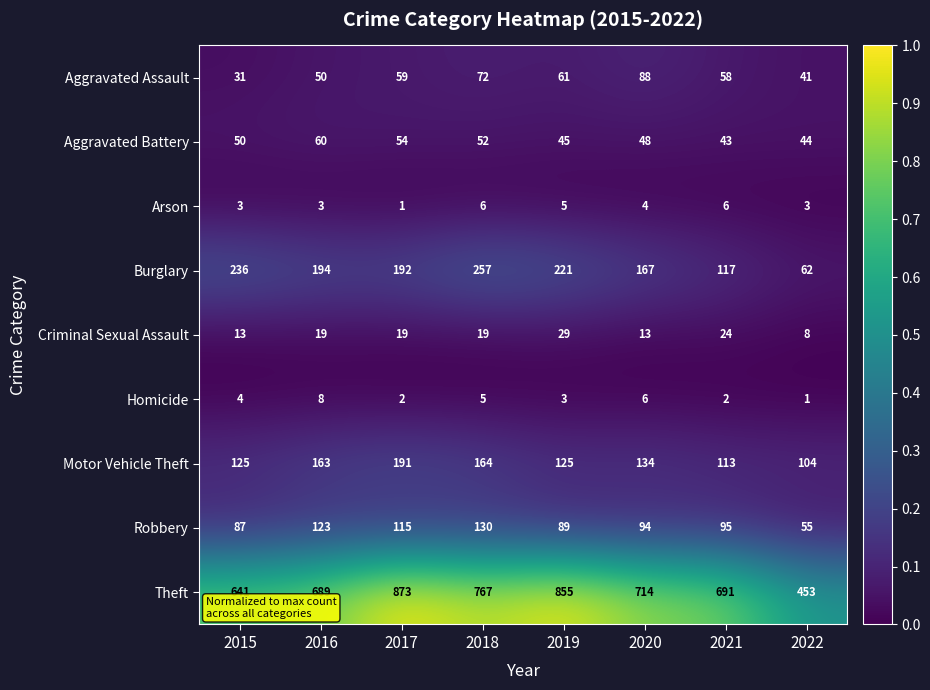

What is the approximate value of Aggravated Battery at 2015, to the nearest 5?

50